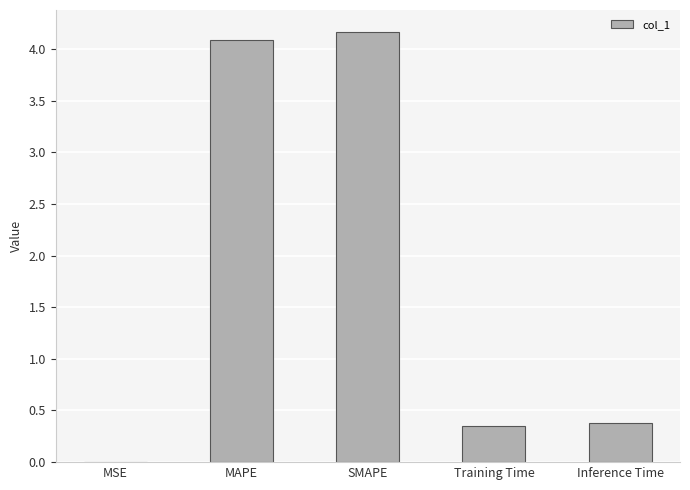

What is the greatest value displayed?

4.2